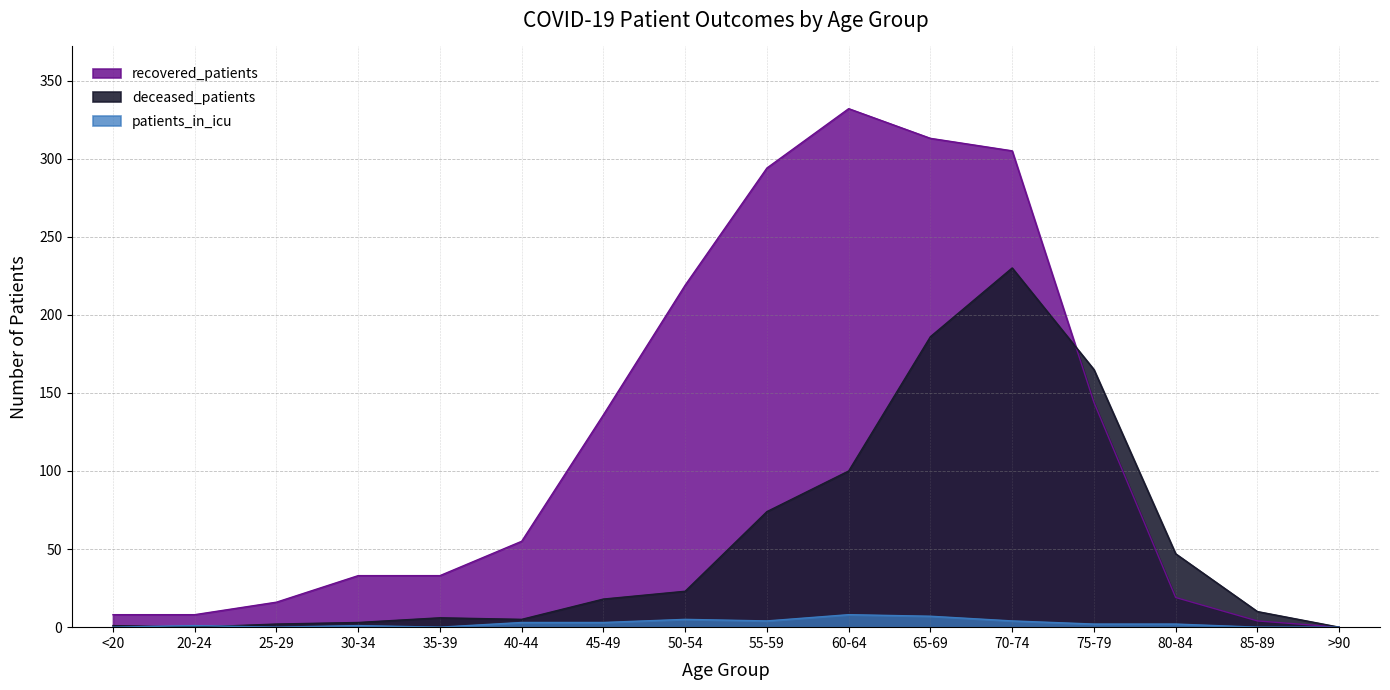

What is the average value of the recovered_patients series?

120